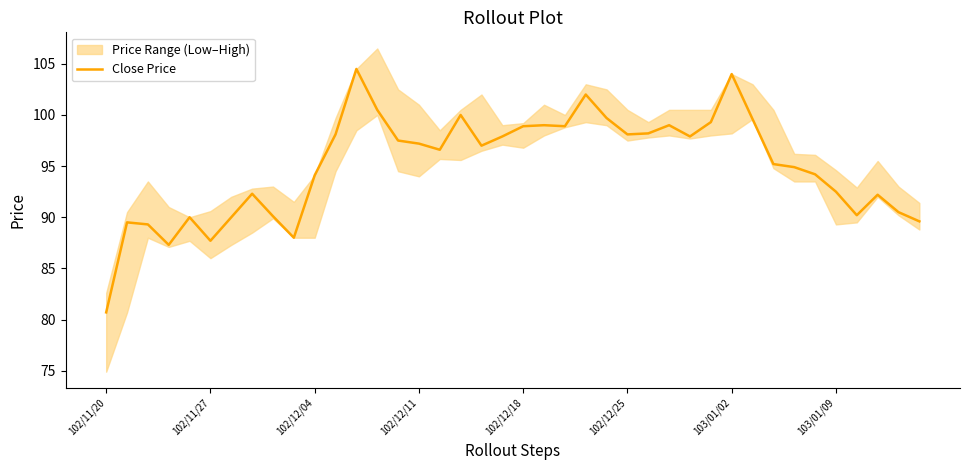

What is the maximum value shown in the chart?

104.5